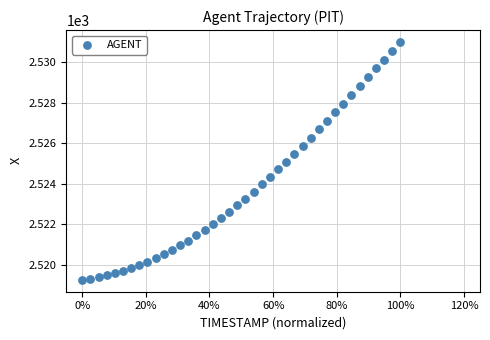

What is the range of X values (max minus min)?

1.0